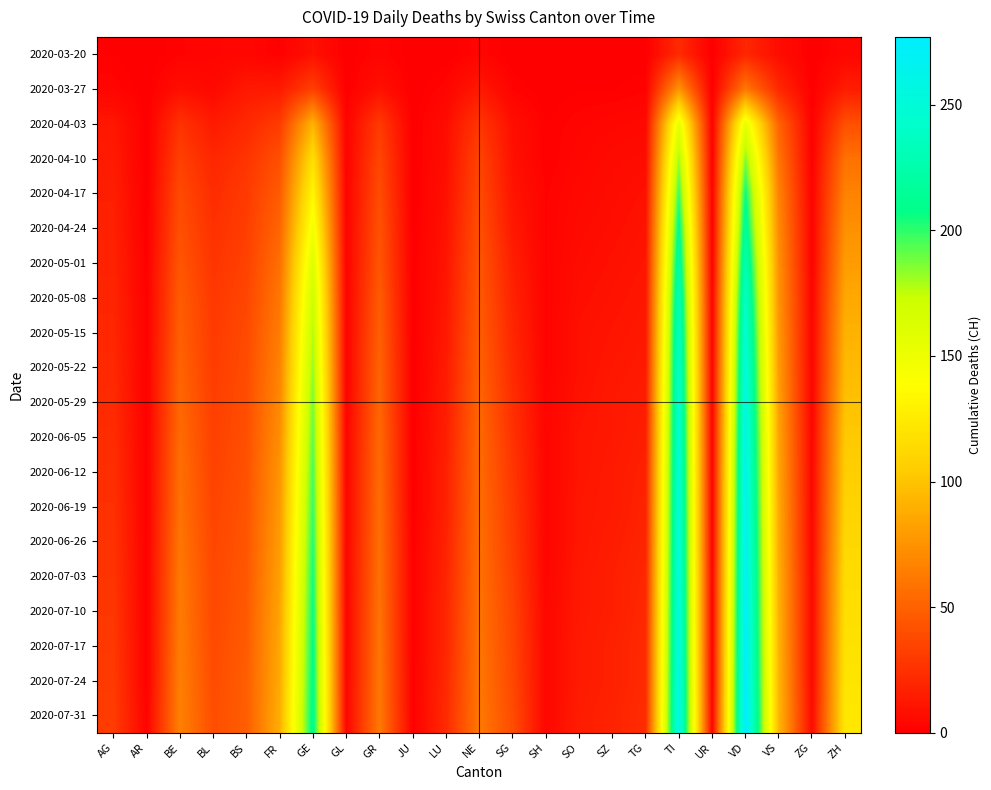

Reading right to left, extract all data points from this chart.

2020-03-20: ZH=4	ZG=0	VS=7	VD=20	UR=0	TI=22	TG=0	SZ=0	SO=0	SH=0	SG=0	NE=3	LU=0	JU=0	GR=3	GL=0	GE=9	FR=1	BS=4	BL=3	BE=2	AR=0	AG=1
2020-03-27: ZH=15	ZG=0	VS=21	VD=62	UR=0	TI=76	TG=2	SZ=1	SO=1	SH=0	SG=2	NE=13	LU=3	JU=0	GR=9	GL=0	GE=33	FR=14	BS=13	BL=5	BE=8	AR=0	AG=3
2020-04-03: ZH=41	ZG=1	VS=51	VD=155	UR=1	TI=155	TG=5	SZ=4	SO=3	SH=1	SG=8	NE=28	LU=7	JU=0	GR=30	GL=2	GE=92	FR=31	BS=21	BL=14	BE=26	AR=0	AG=12
2020-04-10: ZH=58	ZG=1	VS=60	VD=186	UR=1	TI=181	TG=7	SZ=6	SO=4	SH=1	SG=9	NE=35	LU=8	JU=0	GR=36	GL=2	GE=117	FR=41	BS=27	BL=20	BE=33	AR=0	AG=14
2020-04-17: ZH=67	ZG=2	VS=67	VD=207	UR=1	TI=198	TG=9	SZ=7	SO=5	SH=2	SG=11	NE=38	LU=9	JU=0	GR=39	GL=2	GE=133	FR=47	BS=30	BL=23	BE=38	AR=0	AG=16
2020-04-24: ZH=74	ZG=2	VS=71	VD=218	UR=1	TI=212	TG=10	SZ=8	SO=6	SH=2	SG=13	NE=41	LU=10	JU=0	GR=42	GL=2	GE=147	FR=52	BS=32	BL=25	BE=41	AR=0	AG=17
2020-05-01: ZH=80	ZG=2	VS=74	VD=230	UR=1	TI=223	TG=11	SZ=9	SO=7	SH=2	SG=16	NE=44	LU=11	JU=0	GR=44	GL=2	GE=161	FR=57	BS=34	BL=27	BE=44	AR=1	AG=18
2020-05-08: ZH=86	ZG=3	VS=76	VD=240	UR=2	TI=232	TG=12	SZ=10	SO=8	SH=2	SG=18	NE=46	LU=12	JU=0	GR=47	GL=2	GE=171	FR=61	BS=36	BL=29	BE=47	AR=1	AG=19
2020-05-15: ZH=91	ZG=3	VS=78	VD=247	UR=2	TI=238	TG=13	SZ=11	SO=9	SH=2	SG=20	NE=48	LU=13	JU=0	GR=49	GL=2	GE=178	FR=64	BS=38	BL=30	BE=49	AR=1	AG=20
2020-05-22: ZH=95	ZG=3	VS=80	VD=252	UR=2	TI=242	TG=14	SZ=12	SO=9	SH=2	SG=22	NE=50	LU=14	JU=0	GR=51	GL=2	GE=183	FR=67	BS=39	BL=31	BE=51	AR=1	AG=21
2020-05-29: ZH=99	ZG=3	VS=82	VD=256	UR=2	TI=245	TG=15	SZ=13	SO=10	SH=3	SG=24	NE=52	LU=15	JU=0	GR=52	GL=2	GE=188	FR=70	BS=40	BL=32	BE=53	AR=1	AG=22
2020-06-05: ZH=103	ZG=4	VS=84	VD=260	UR=2	TI=247	TG=16	SZ=13	SO=11	SH=3	SG=26	NE=54	LU=16	JU=0	GR=54	GL=3	GE=192	FR=73	BS=41	BL=33	BE=55	AR=1	AG=23
2020-06-12: ZH=106	ZG=4	VS=85	VD=263	UR=2	TI=249	TG=17	SZ=14	SO=11	SH=3	SG=28	NE=55	LU=17	JU=0	GR=55	GL=3	GE=196	FR=76	BS=42	BL=34	BE=57	AR=1	AG=24
2020-06-19: ZH=109	ZG=4	VS=87	VD=265	UR=2	TI=251	TG=18	SZ=14	SO=12	SH=3	SG=30	NE=56	LU=17	JU=0	GR=56	GL=3	GE=199	FR=78	BS=43	BL=35	BE=58	AR=1	AG=25
2020-06-26: ZH=112	ZG=4	VS=88	VD=267	UR=2	TI=252	TG=19	SZ=15	SO=12	SH=3	SG=31	NE=57	LU=18	JU=1	GR=57	GL=3	GE=202	FR=80	BS=44	BL=36	BE=60	AR=1	AG=26
2020-07-03: ZH=115	ZG=5	VS=90	VD=269	UR=2	TI=254	TG=20	SZ=16	SO=13	SH=3	SG=33	NE=58	LU=19	JU=1	GR=58	GL=3	GE=205	FR=82	BS=45	BL=37	BE=62	AR=1	AG=27
2020-07-10: ZH=117	ZG=5	VS=91	VD=271	UR=2	TI=255	TG=21	SZ=16	SO=13	SH=4	SG=35	NE=59	LU=20	JU=1	GR=59	GL=3	GE=207	FR=84	BS=46	BL=37	BE=63	AR=1	AG=28
2020-07-17: ZH=119	ZG=5	VS=92	VD=273	UR=2	TI=256	TG=22	SZ=17	SO=14	SH=4	SG=36	NE=60	LU=20	JU=1	GR=60	GL=3	GE=209	FR=86	BS=47	BL=38	BE=64	AR=1	AG=29
2020-07-24: ZH=121	ZG=5	VS=93	VD=275	UR=2	TI=258	TG=22	SZ=17	SO=14	SH=4	SG=37	NE=61	LU=21	JU=1	GR=61	GL=3	GE=211	FR=87	BS=48	BL=39	BE=65	AR=1	AG=30
2020-07-31: ZH=123	ZG=6	VS=94	VD=277	UR=3	TI=259	TG=23	SZ=18	SO=15	SH=4	SG=39	NE=62	LU=22	JU=1	GR=62	GL=3	GE=213	FR=89	BS=48	BL=40	BE=66	AR=2	AG=31